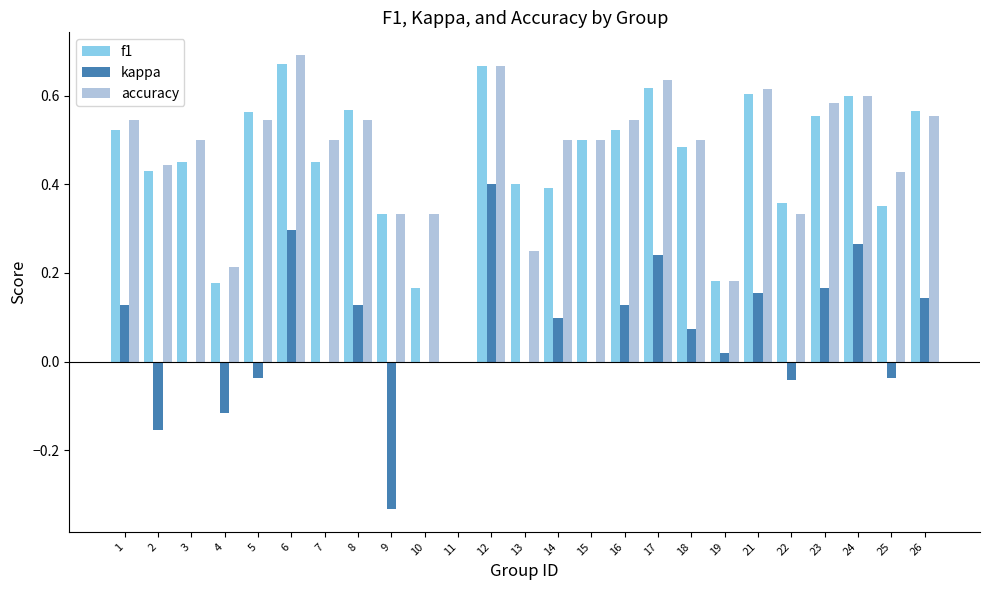

Is the value of accuracy at 22 greater than the value of kappa at 18?

Yes